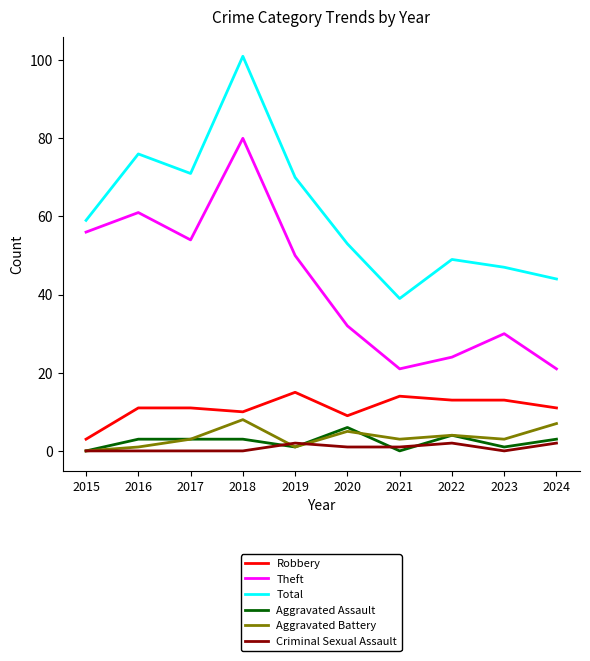

At which label is Total closest to 70?

2019